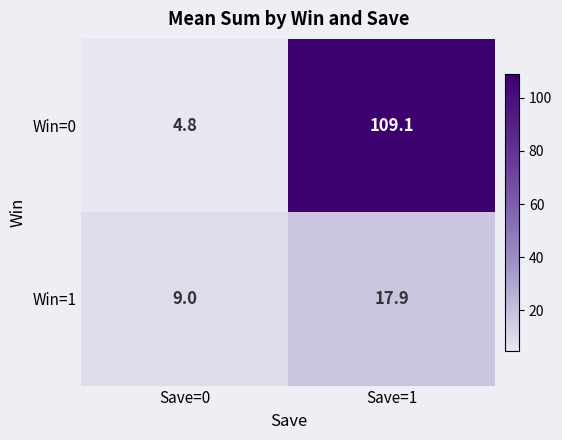

Rank the series by their average value, from highest to lowest.

Win=0, Win=1